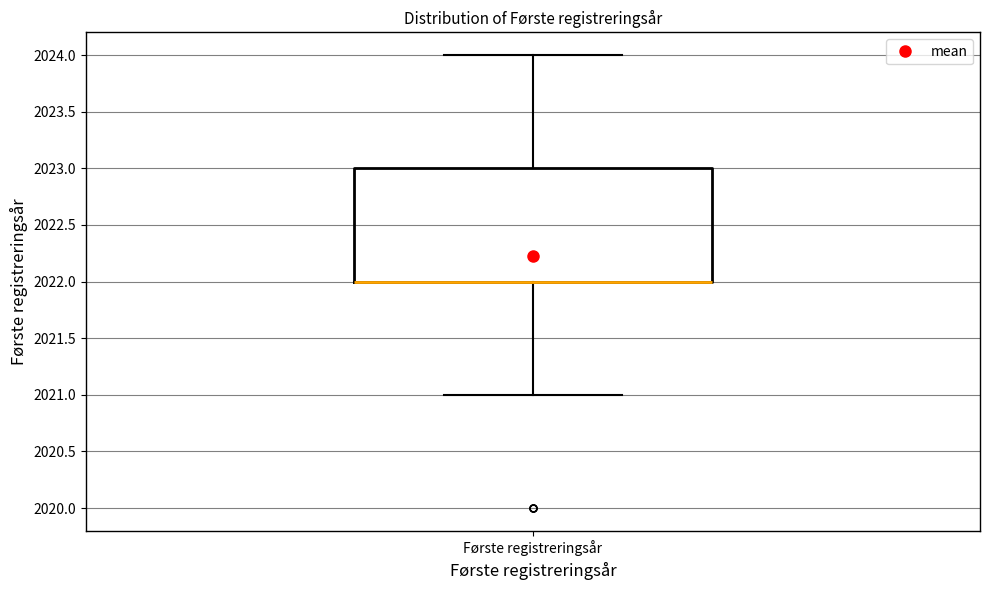

Transcribe this box plot: give where the median line is, the range the box spans, and where the two whiskers end, as read against the y-axis. The values are not printed on the chart, so give them approximately, as read against the axis.

median 2022 (drawn on the box's lower edge), box 2022 to 2023, whiskers 2021 to 2024